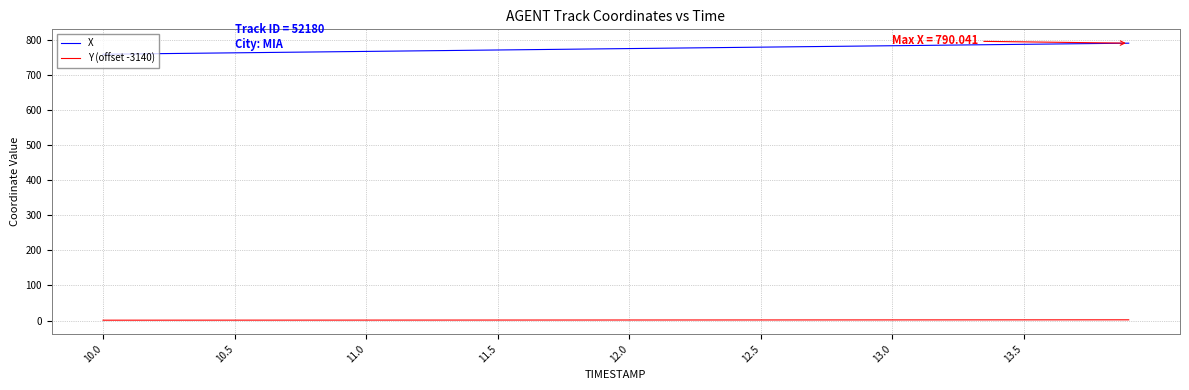

List the series in order of their peak value, lowest first.

Y (offset -3140), X